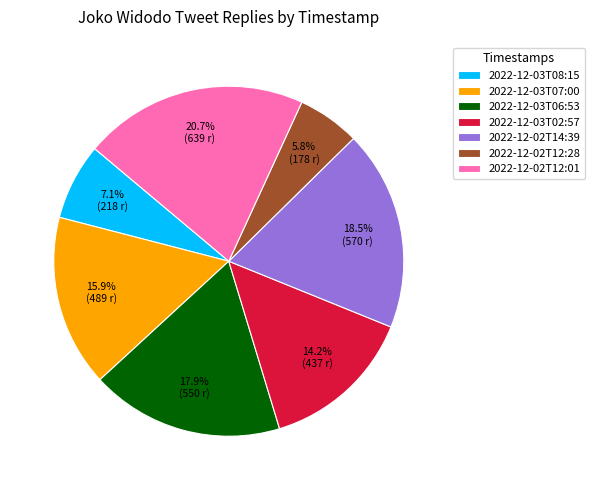

To the nearest percent, what is the difference between the largest and smallest slice percentages?

15%